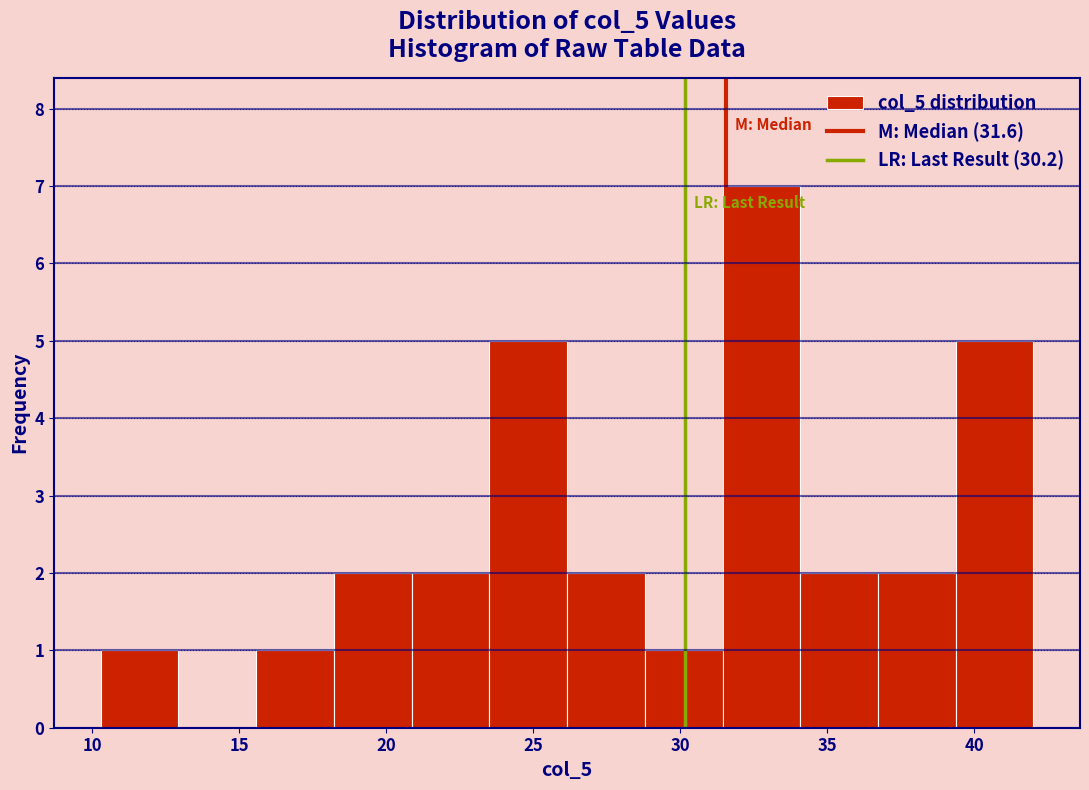

What is the height of the bar covering 39.5 to 42.0 on the x-axis? Neither the bar edges nor the heights are printed on the chart, so give them approximately, as read against the axes.

5